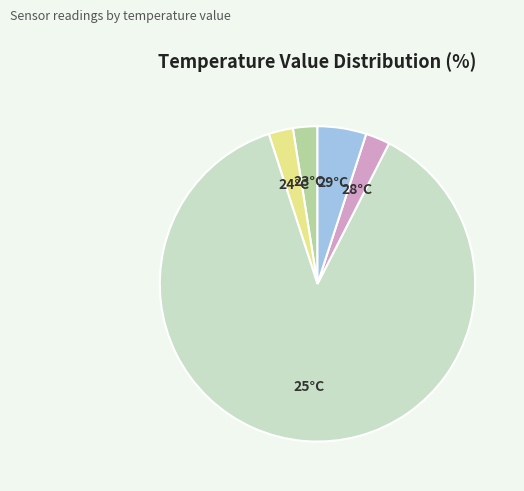

Does any single category account for the majority?

Yes